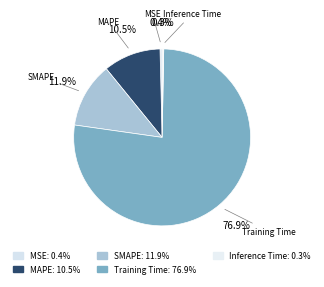

How many slices are in this pie chart?

5